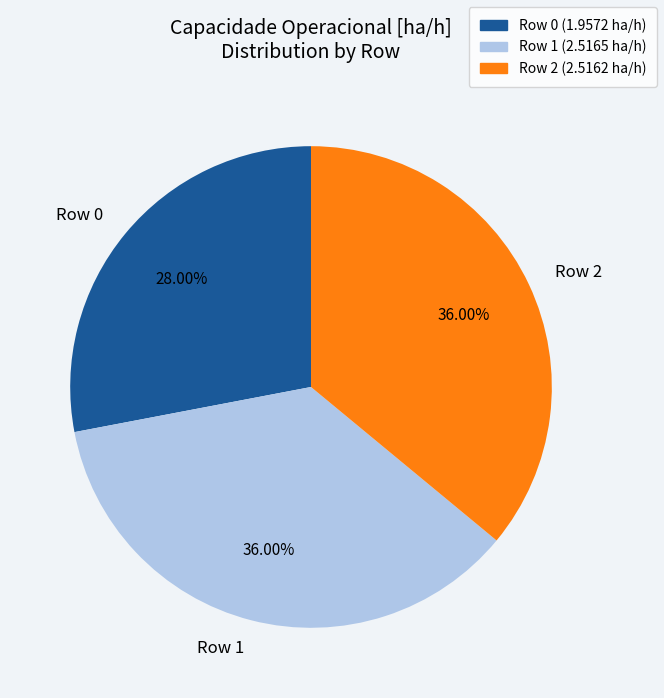

The Row 2 slice represents 47% of the pie. True or false?

False